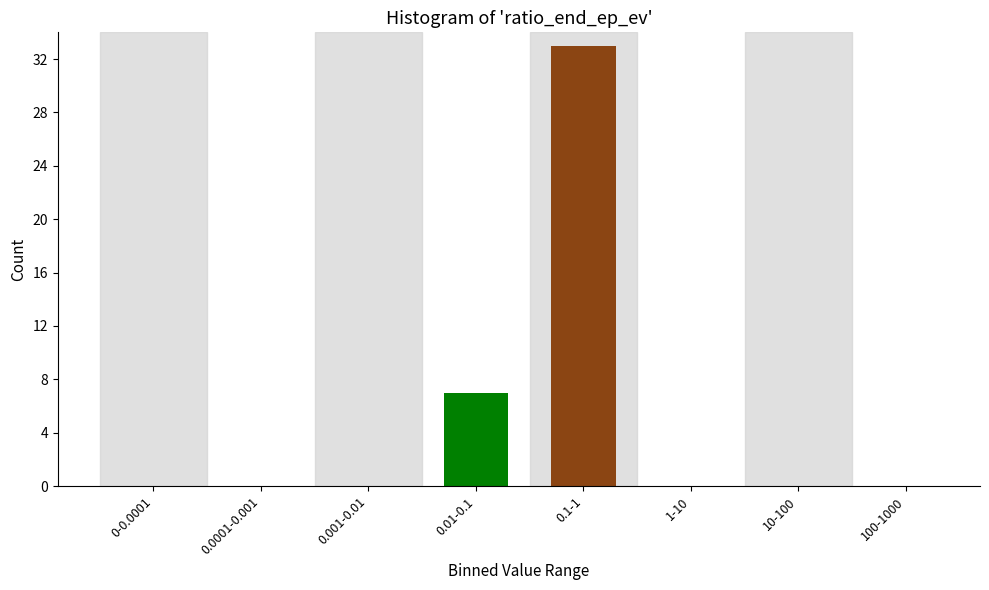

Reading left to right, list all the values displayed in this chart.

0-0.0001=0	0.0001-0.001=0	0.001-0.01=0	0.01-0.1=7	0.1-1=33	1-10=0	10-100=0	100-1000=0